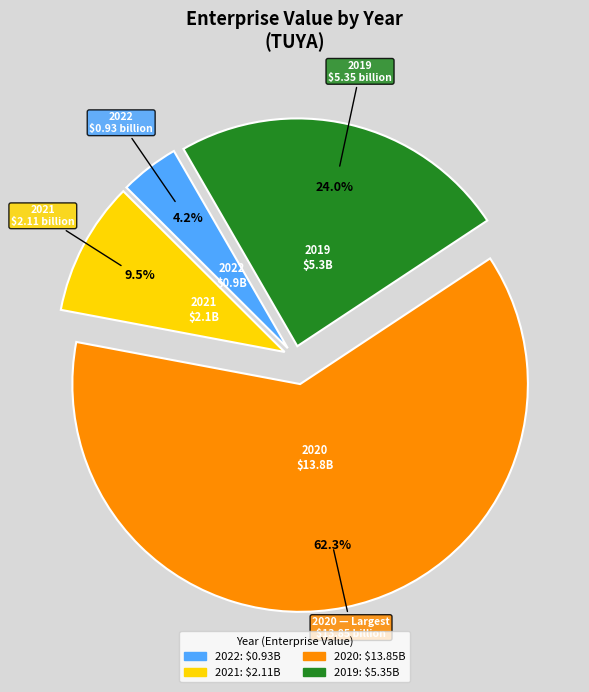

How many segments does this pie chart have?

4